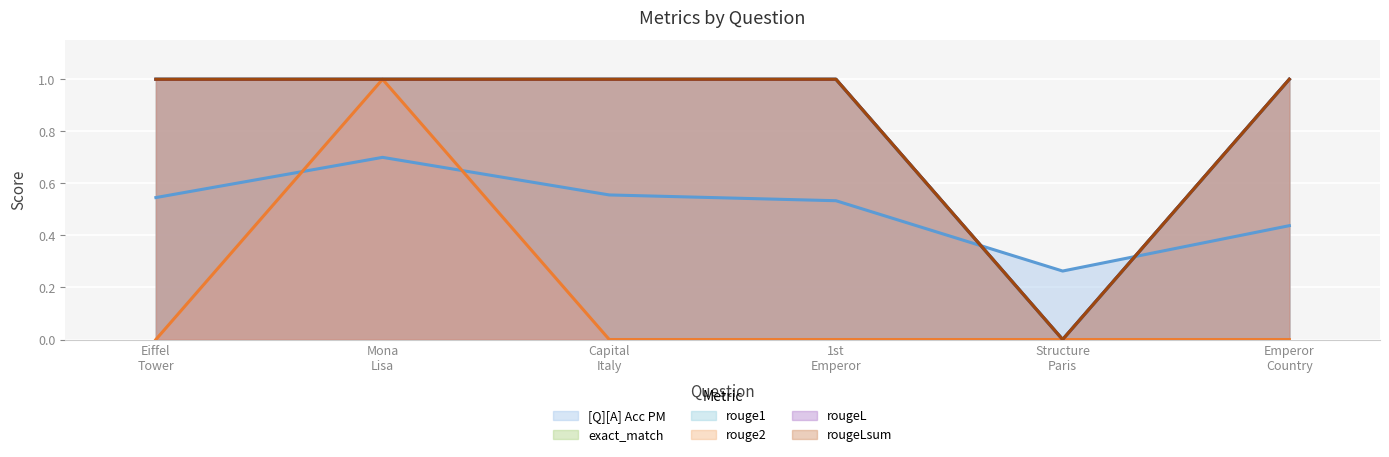

True or false: rouge2 and exact_match intersect in this chart.

False